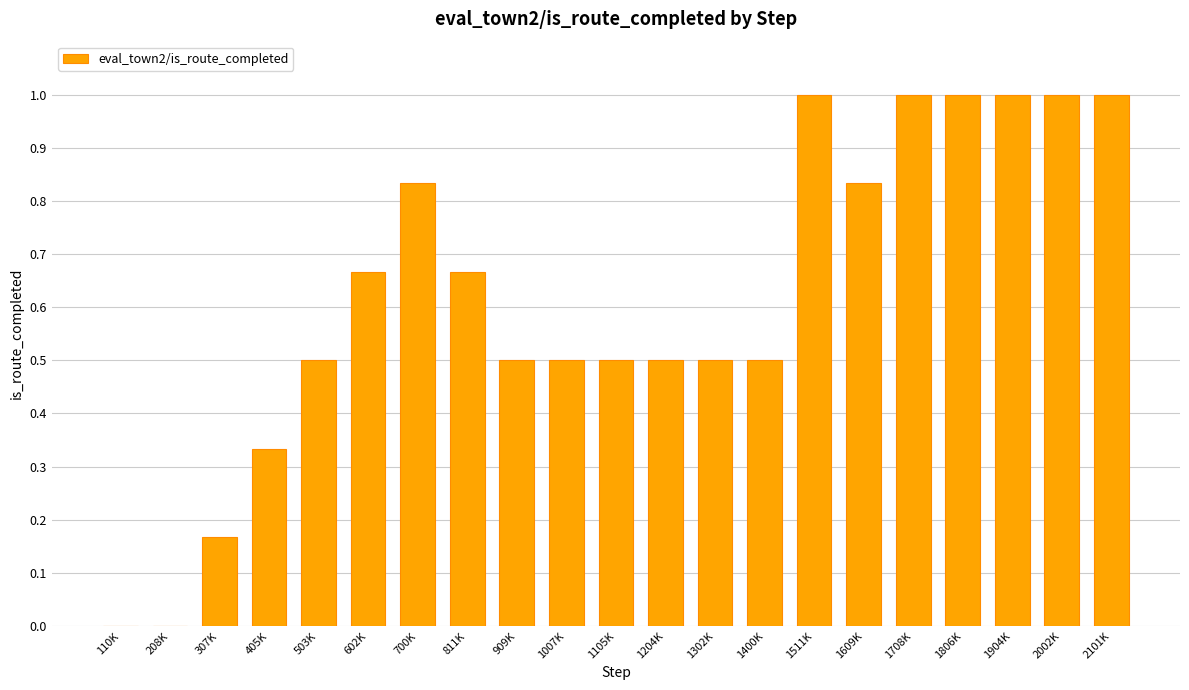

The chart shows a value of 0.5 at 1007K. True or false?

True